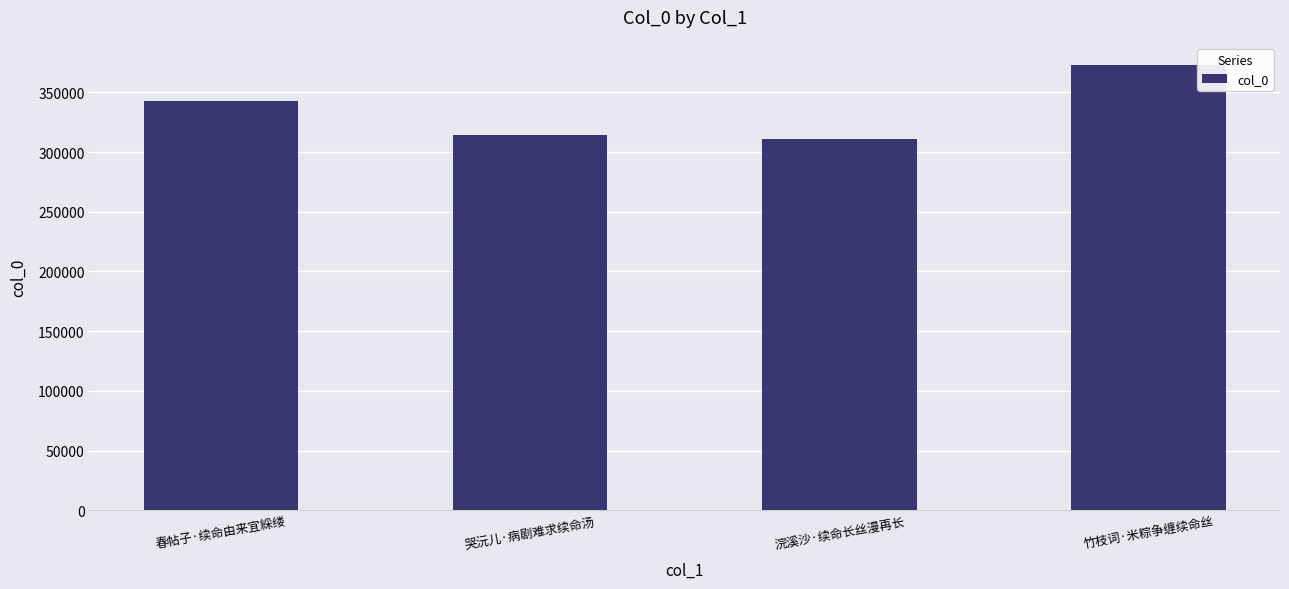

Rank the categories by value from highest to lowest.

竹枝词·米粽争缠续命丝, 春帖子·续命由来宜綵缕, 哭沅儿·病剧难求续命汤, 浣溪沙·续命长丝漫再长